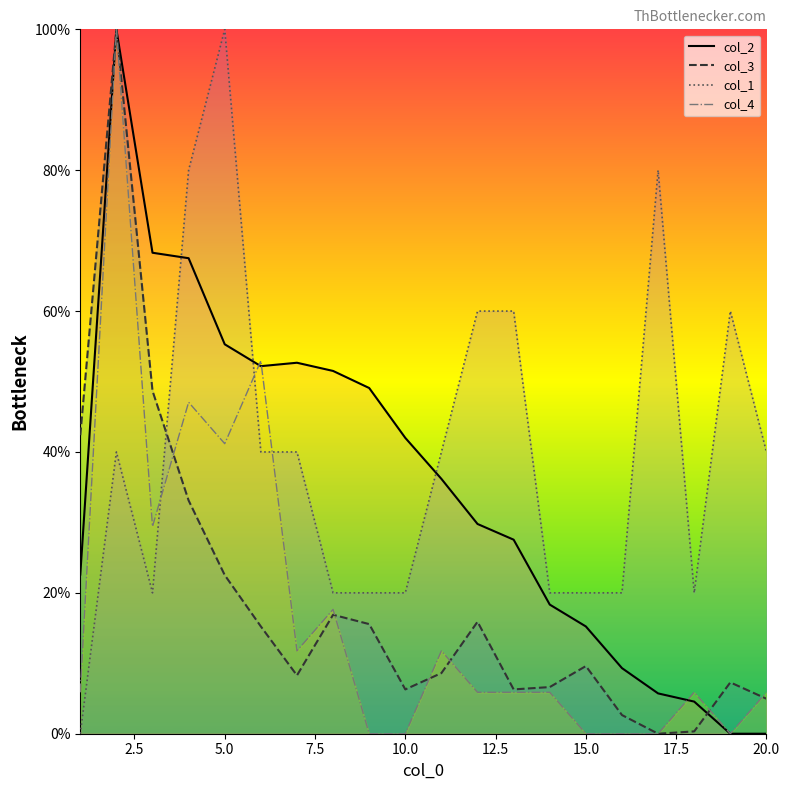

Which series ends up on top after the final intersection of col_2 and col_4?

col_2